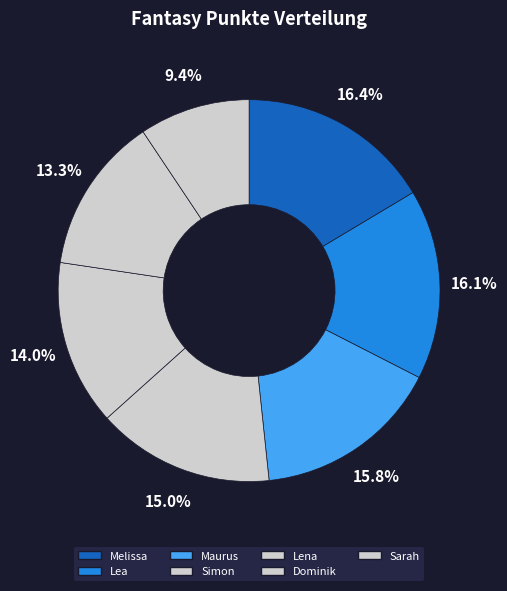

Count the number of slices in the pie.

7